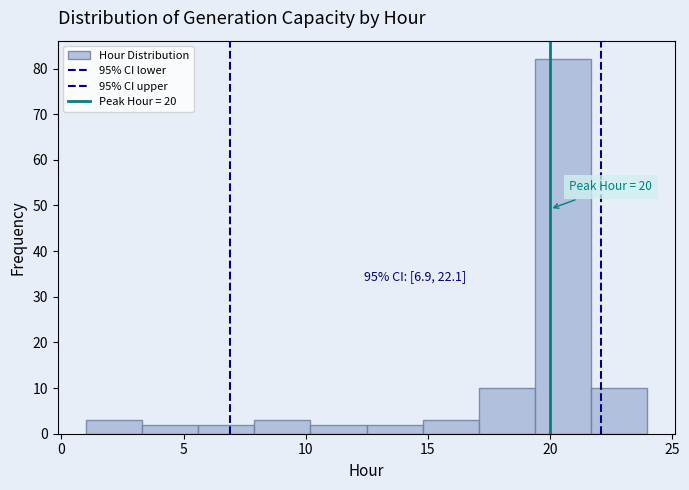

Over which range of the x-axis is the bar tallest?

19.4 to 21.7